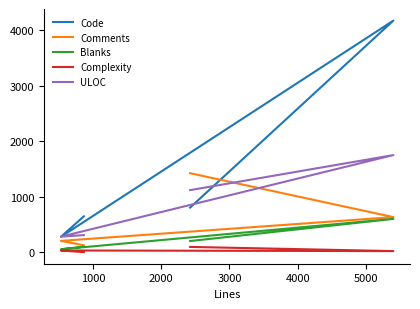

At how many categories does at least one series exceed 1052?

2